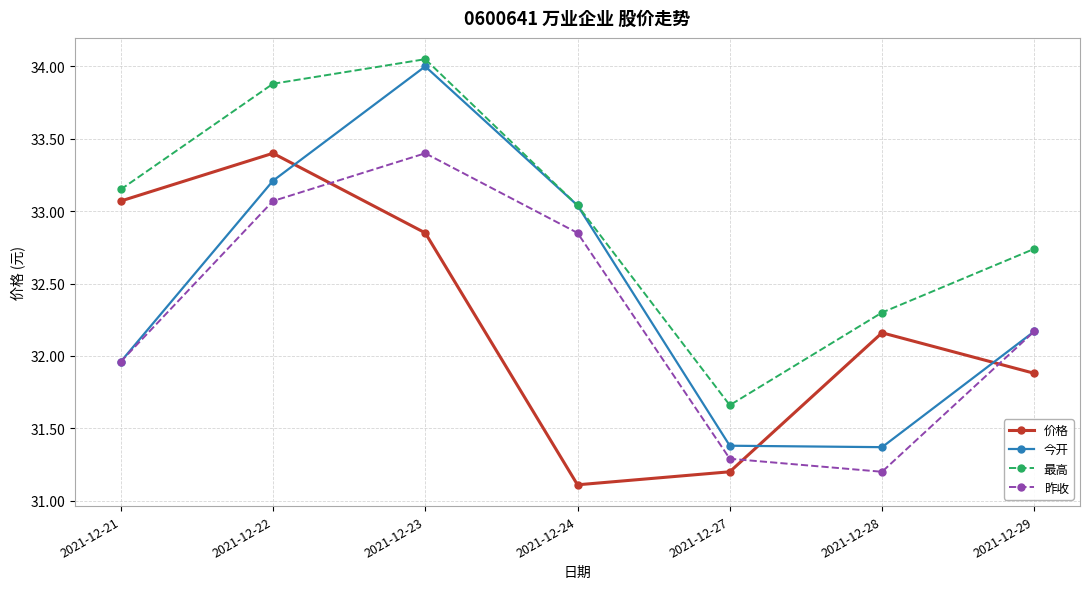

How many interior local peaks does the 昨收 series have?

1